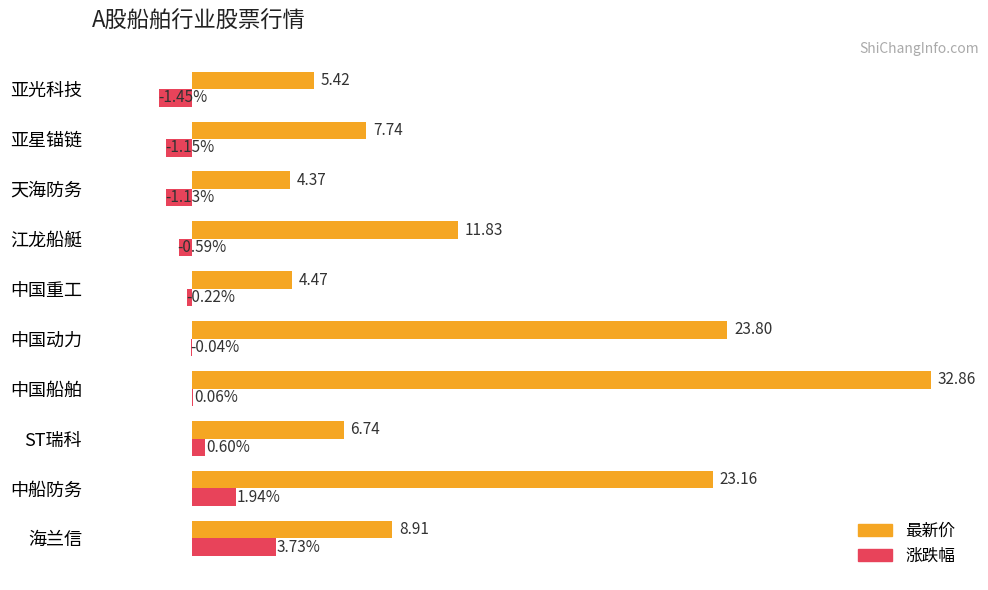

Which series changed the most between 天海防务 and 亚星锚链?

最新价